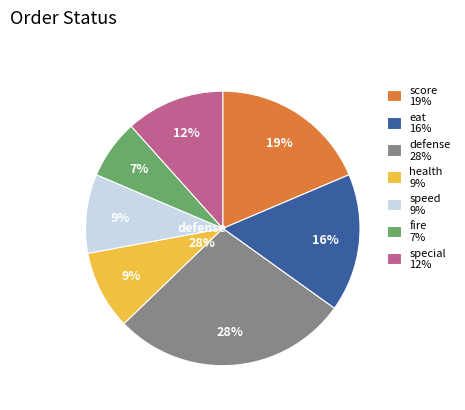

To the nearest percent, what is the difference between the eat and defense slice percentages?

12%